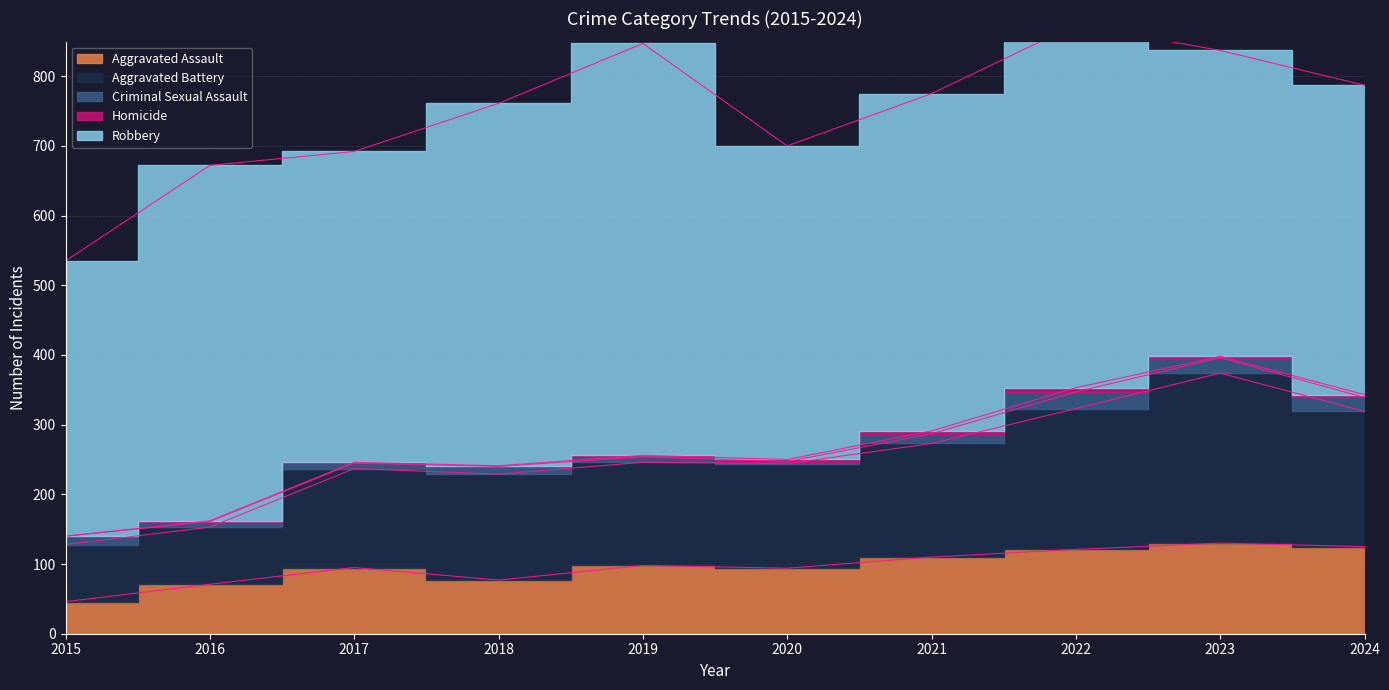

Which series has the widest spread of values?

Robbery